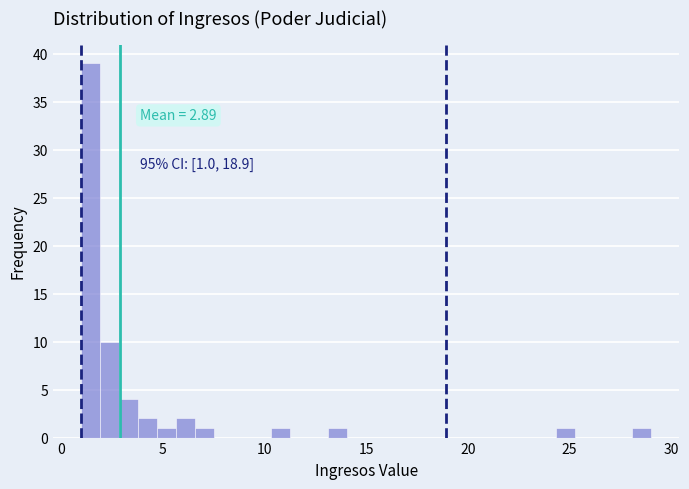

Around what value on the x-axis is the tallest bar? Give the approximate position of its centre, as read against the axis.

1.5